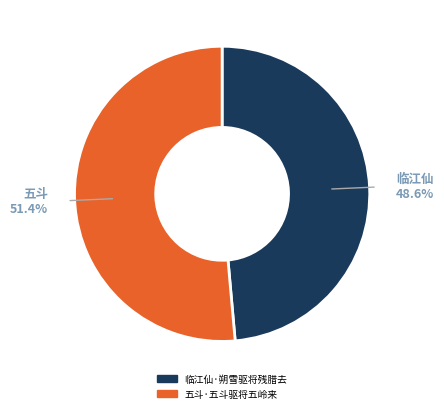

The 五斗·五斗驱将五岭来 slice represents 51% of the pie. True or false?

True